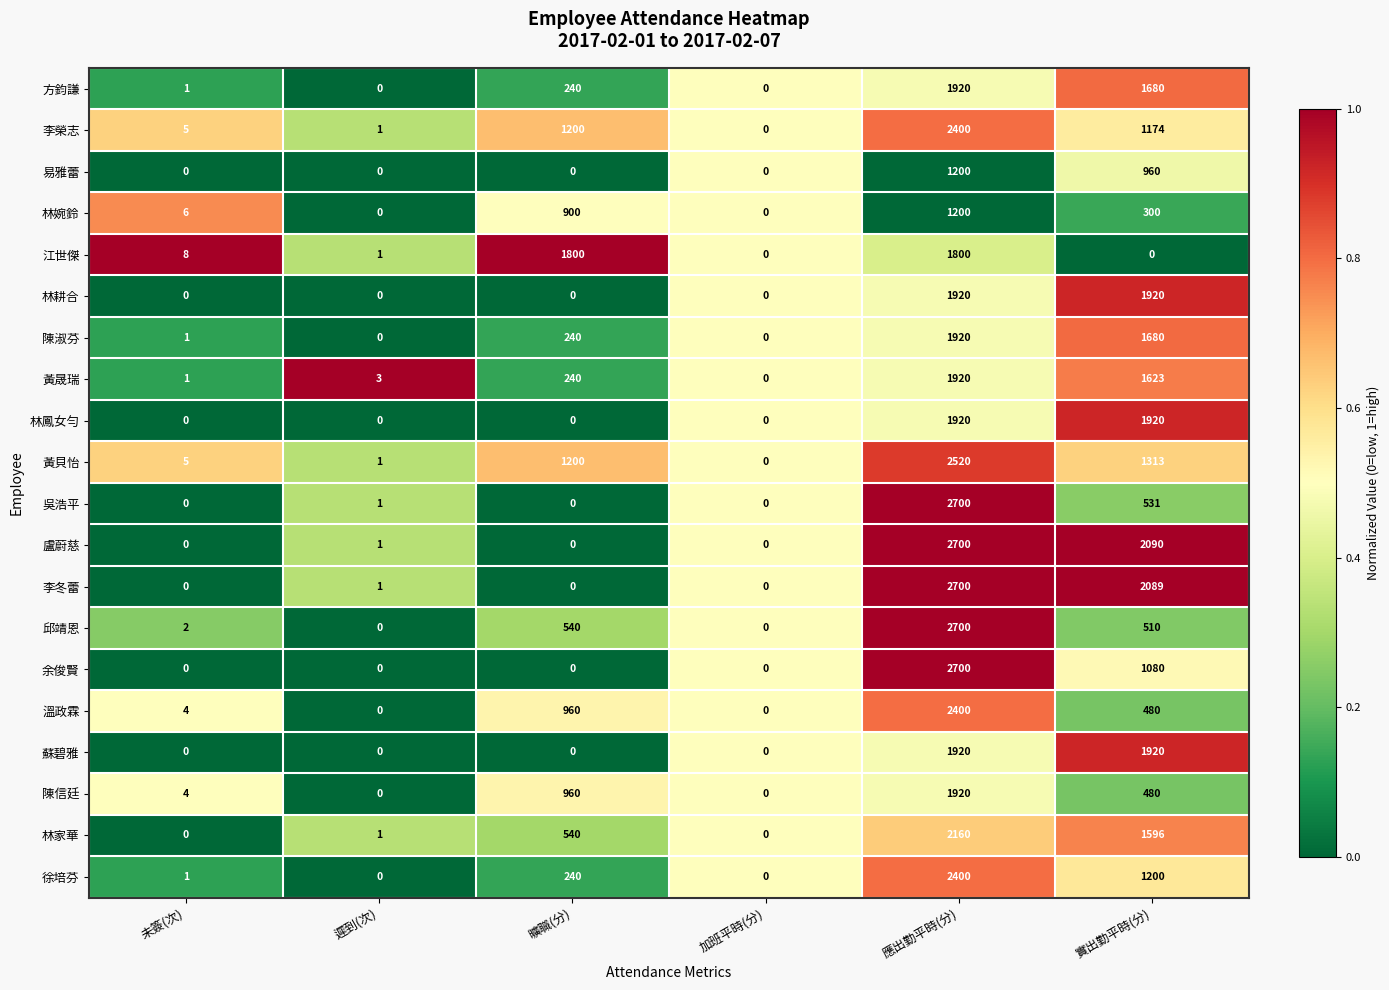

What is the total value across all series at 未簽(次)?

38